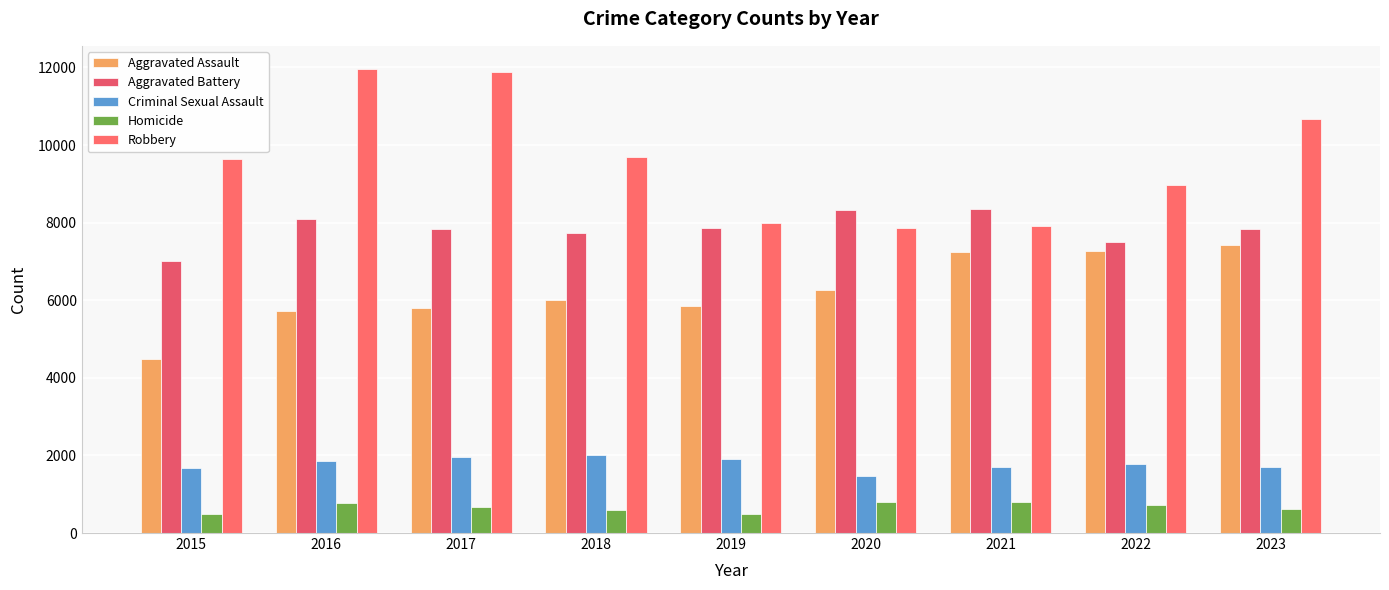

What is the difference between the Robbery values at 2015 and 2016?

2322